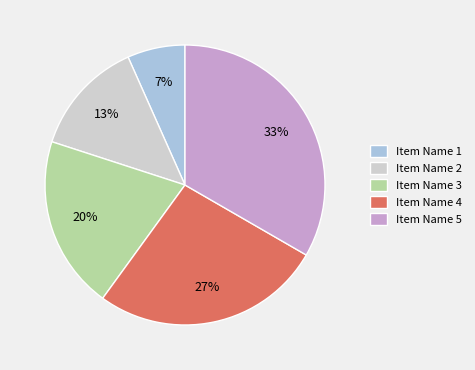

To the nearest percent, what is the difference between the Item Name 1 and Item Name 3 slice percentages?

13%